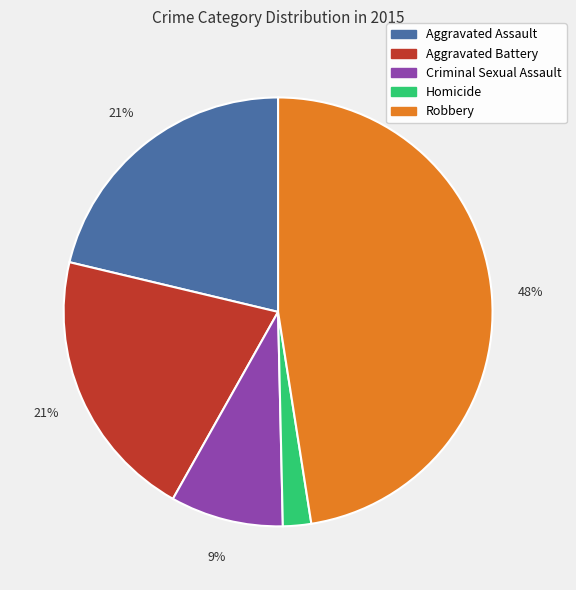

What percentage is the Aggravated Assault slice, to the nearest percent?

21%